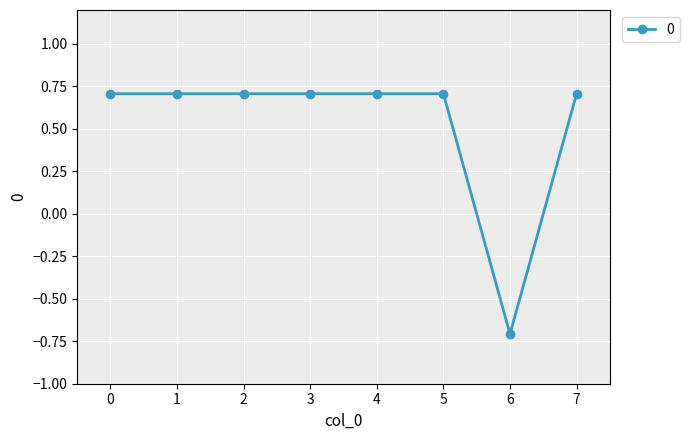

What is the value of the 2nd point from the left?

0.7